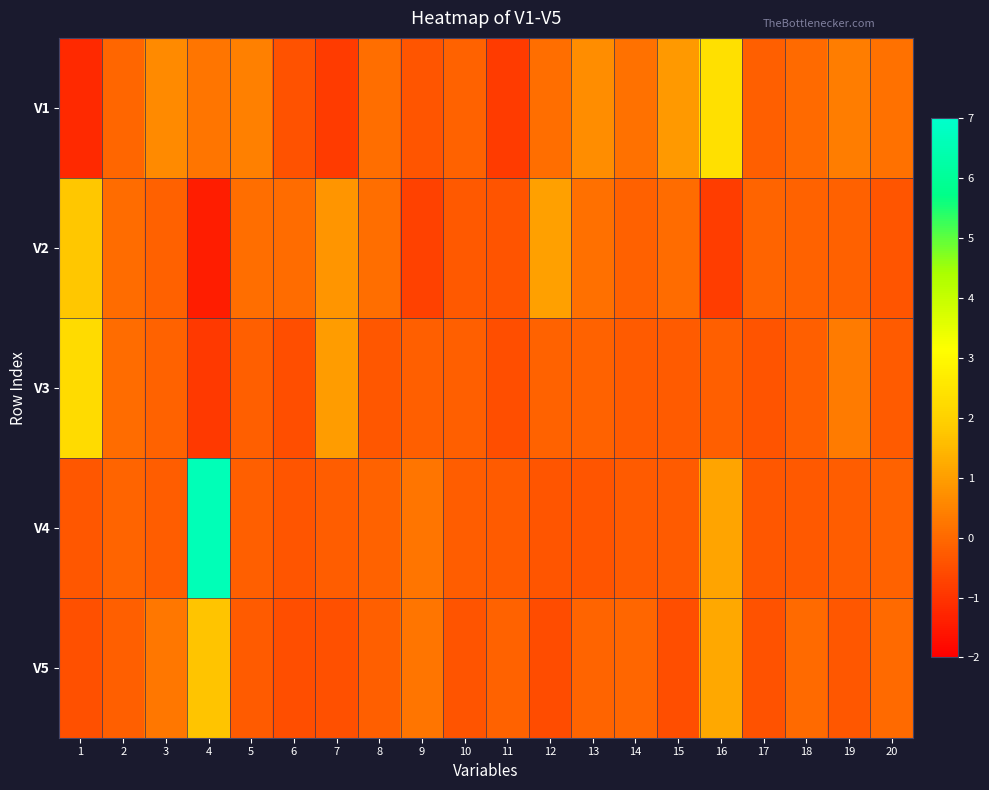

Reading left to right, what are all the values shown in this chart?

V1: 1=-1.2	2=-0.1	3=0.6	4=0.2	5=0.5	6=-0.4	7=-0.9	8=0.1	9=-0.4	10=-0.1	11=-0.9	12=0.1	13=0.7	14=0.2	15=0.9	16=2.4	17=-0.2	18=0.0	19=0.4	20=0.2
V2: 1=1.8	2=0.0	3=-0.2	4=-1.4	5=0.1	6=0.0	7=0.8	8=0.1	9=-0.7	10=-0.3	11=-0.4	12=1.0	13=0.1	14=-0.2	15=0.0	16=-0.8	17=-0.1	18=-0.1	19=-0.2	20=-0.4
V3: 1=2.2	2=0.1	3=-0.1	4=-0.9	5=-0.2	6=-0.5	7=1.0	8=-0.3	9=-0.2	10=-0.2	11=-0.5	12=-0.1	13=-0.1	14=-0.3	15=-0.3	16=-0.2	17=-0.4	18=-0.2	19=0.3	20=-0.3
V4: 1=-0.3	2=-0.1	3=-0.2	4=6.6	5=-0.2	6=-0.4	7=-0.2	8=-0.1	9=0.2	10=-0.2	11=-0.3	12=-0.4	13=-0.4	14=-0.3	15=-0.3	16=1.1	17=-0.3	18=-0.3	19=-0.2	20=-0.1
V5: 1=-0.5	2=-0.2	3=0.3	4=1.7	5=-0.3	6=-0.5	7=-0.5	8=-0.2	9=0.2	10=-0.4	11=-0.1	12=-0.5	13=-0.1	14=-0.1	15=-0.5	16=1.2	17=-0.5	18=0.0	19=-0.3	20=0.0